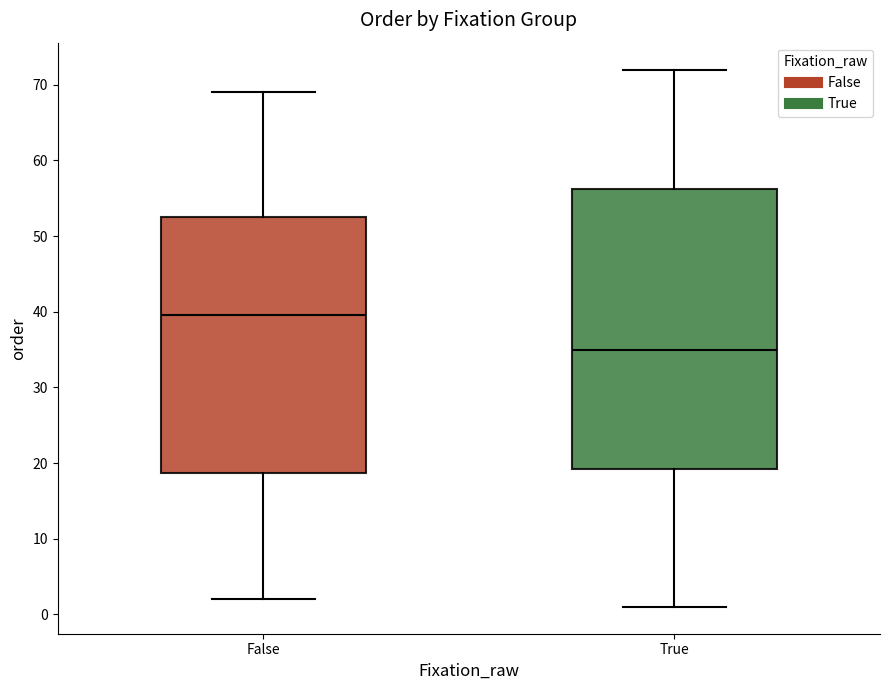

Which box has the highest median line?

False